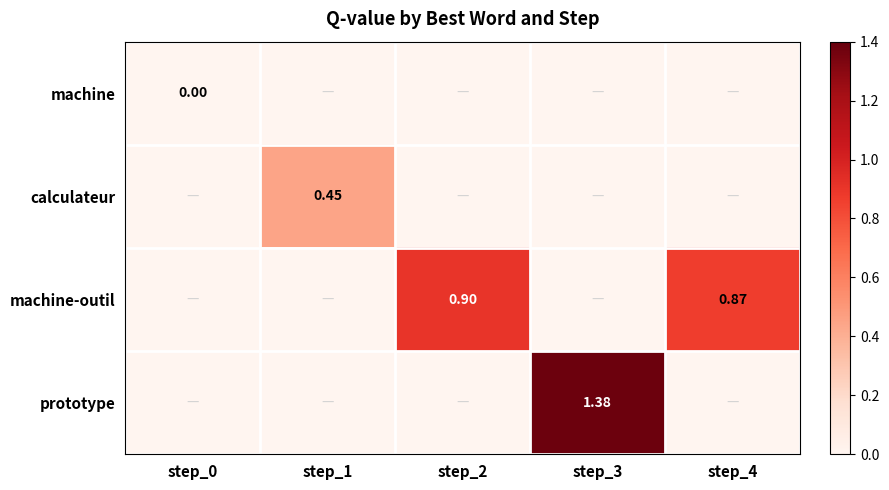

At how many categories does at least one series exceed 0?

4